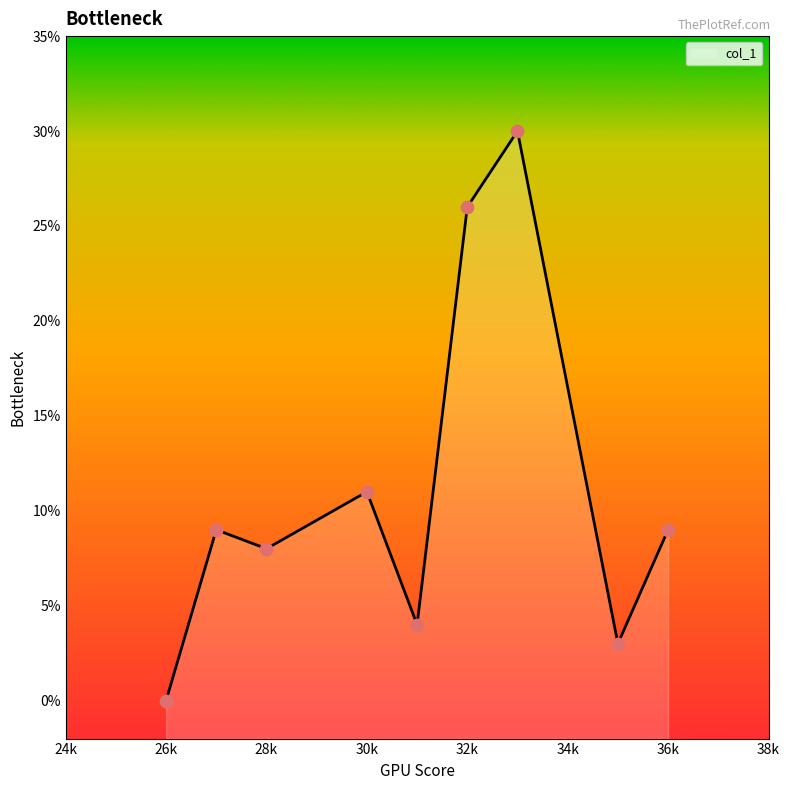

What is the change in value from 30 to 33?

+19